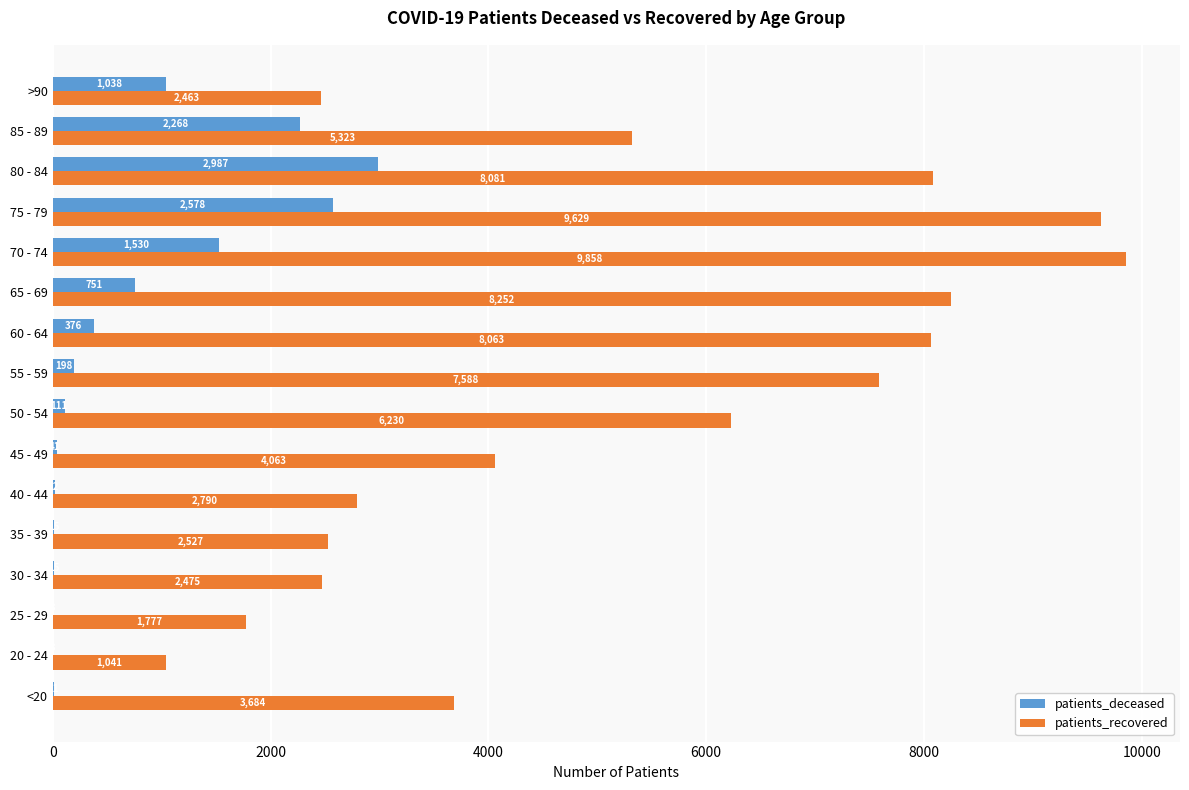

Between 35 - 39 and 75 - 79, which series saw the biggest shift?

patients_recovered